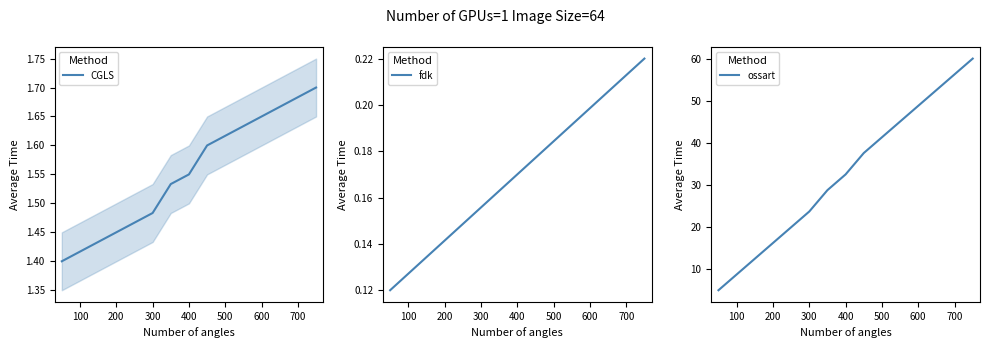

True or false: fdk has a value of 0.1 at 700.

False